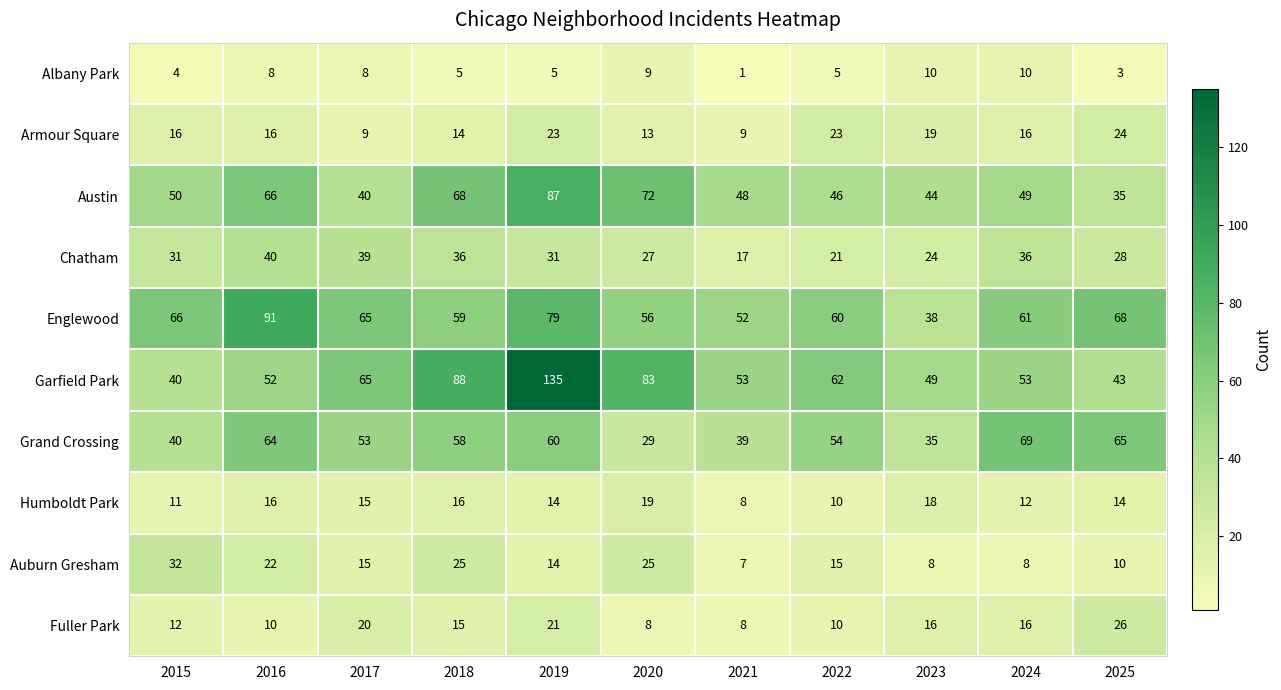

What is the greatest value displayed?

135